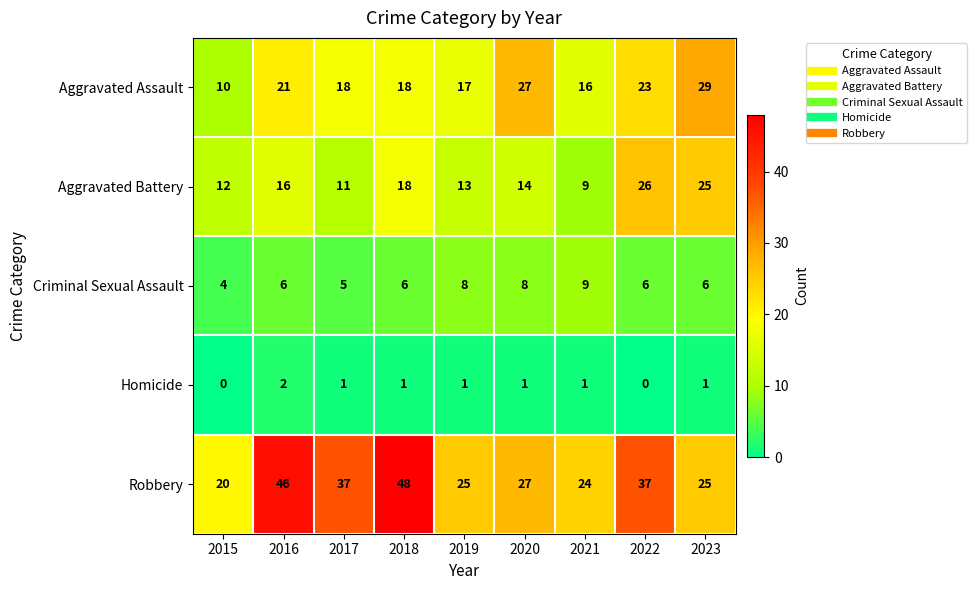

At how many categories does at least one series exceed 44?

2